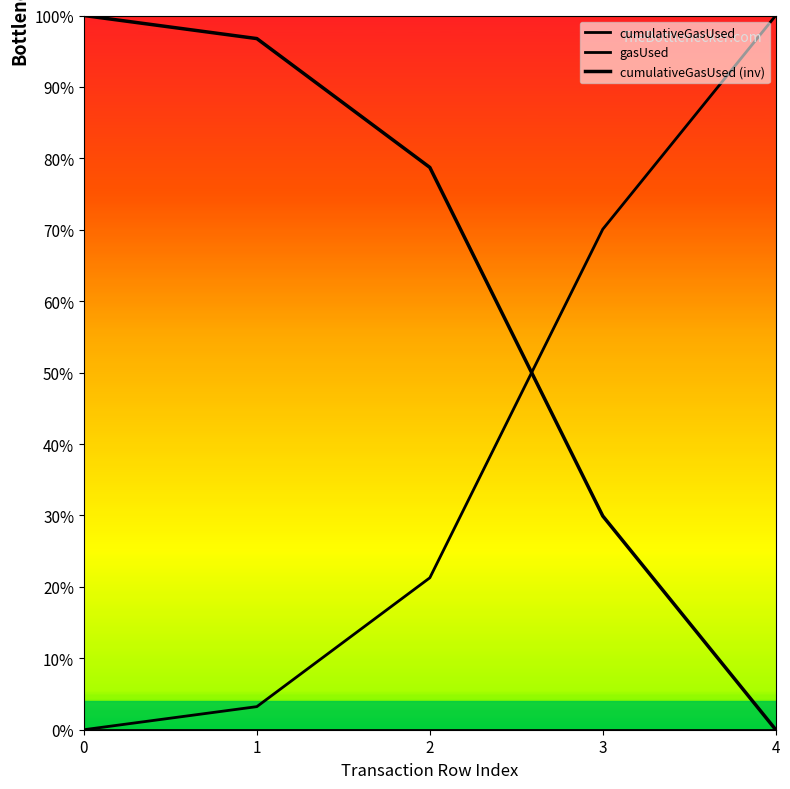

The gasUsed series shows 0.0 at 1. True or false?

True